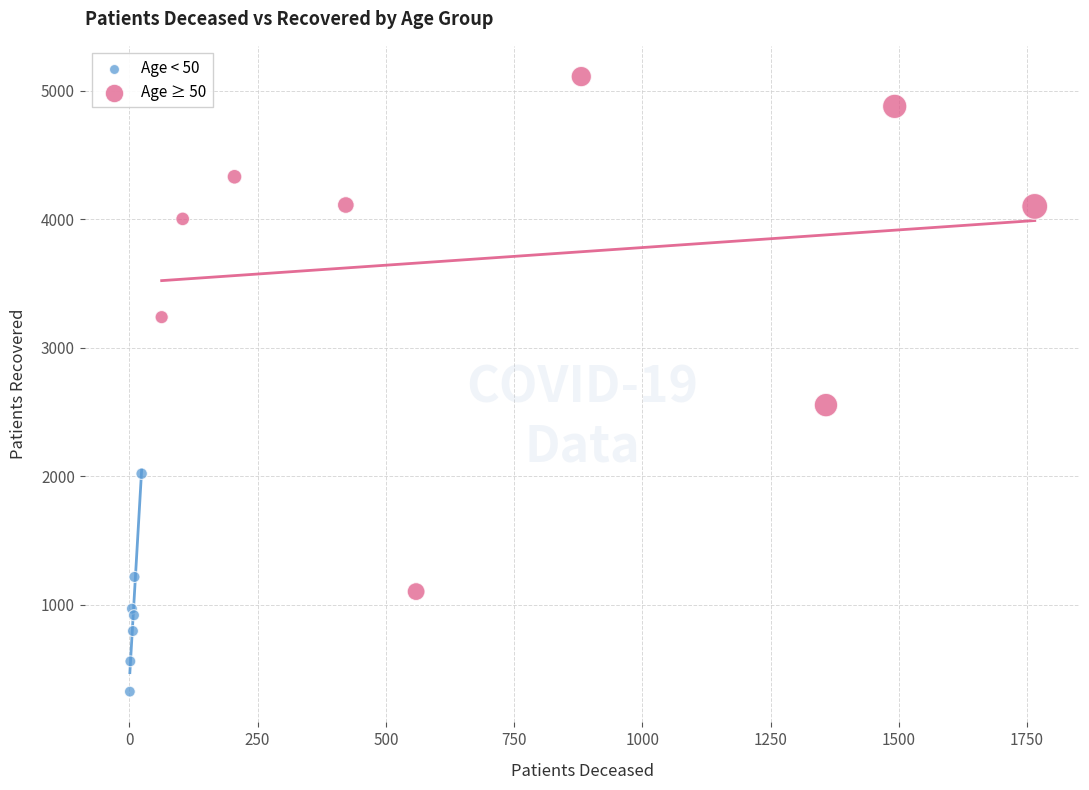

Which series has the widest spread of Y values?

Age ≥ 50